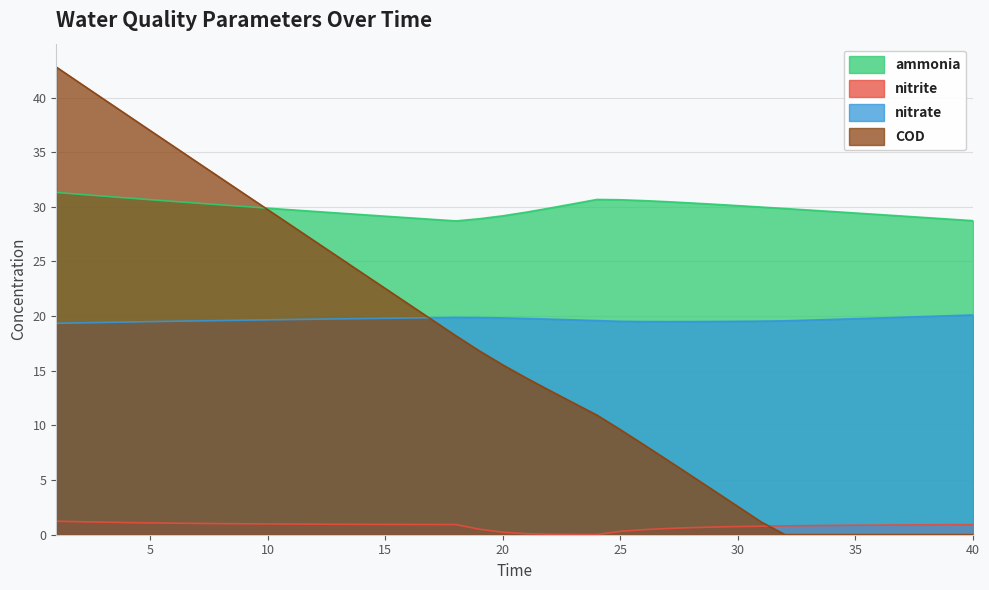

Where does the COD series first go above 15?

1